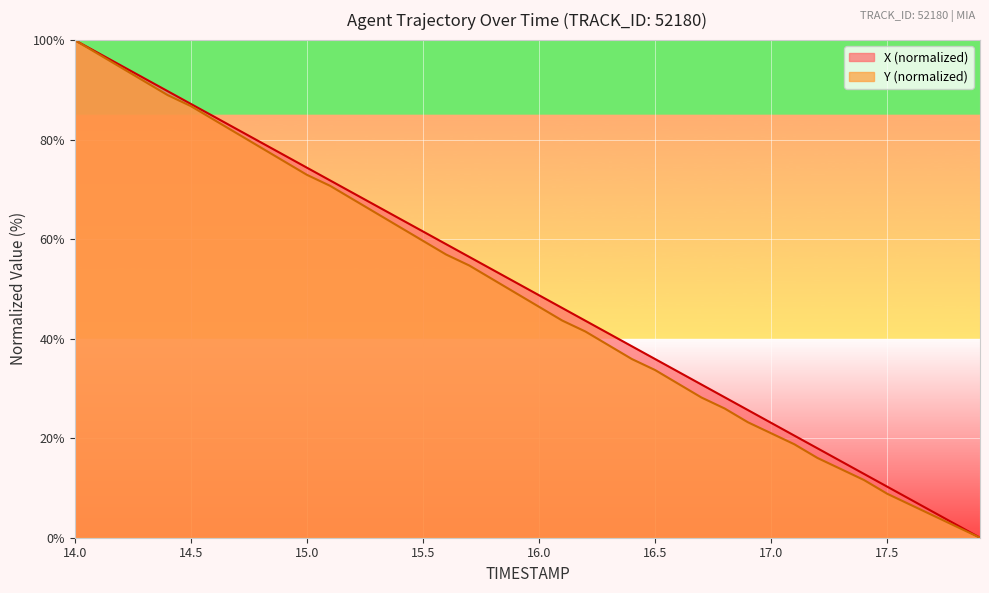

Which category has the lowest value across all series?

17.9